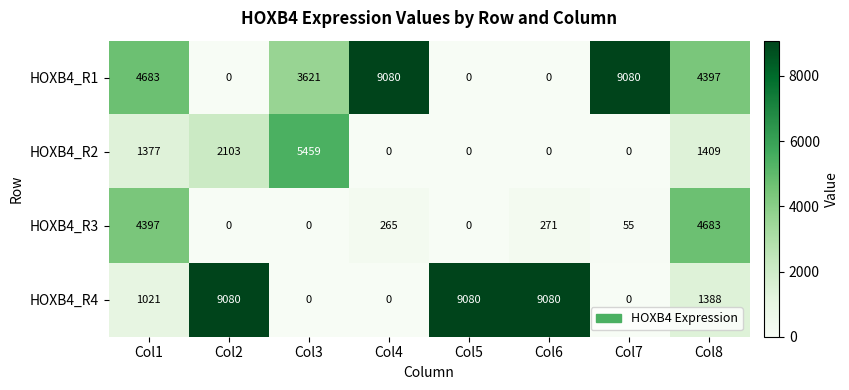

What is the highest value of the HOXB4_R1 series?

9080